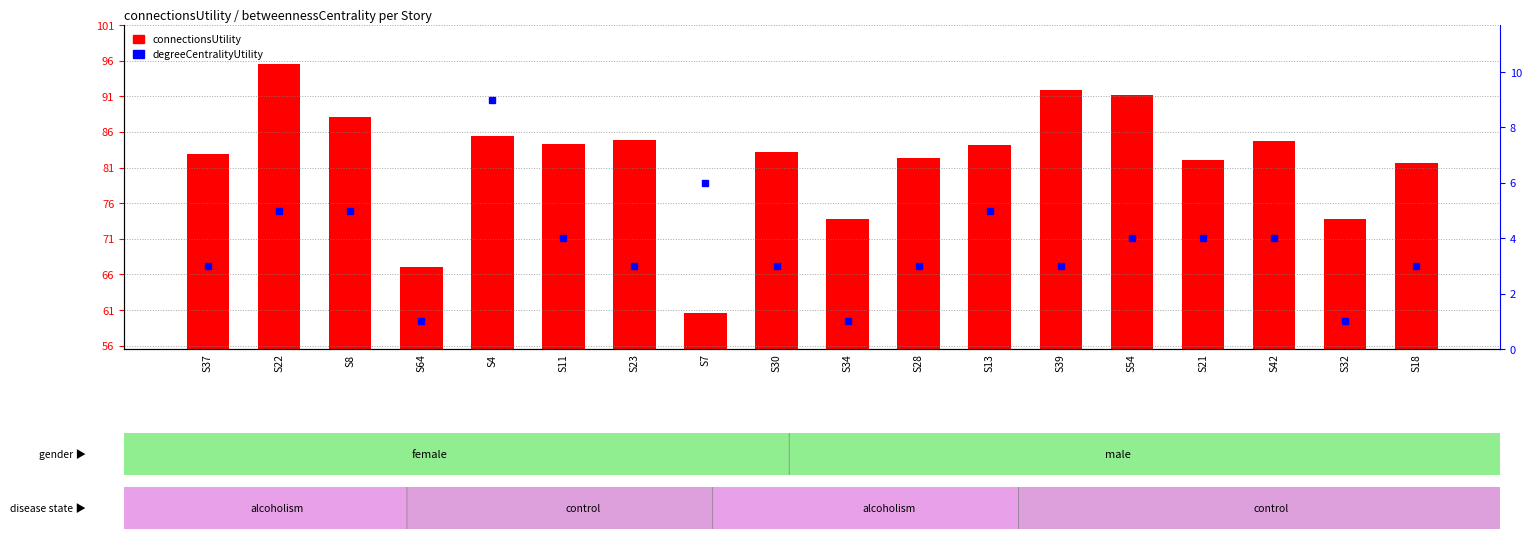

What is the sum of all connectionsUtility values?

1477.5